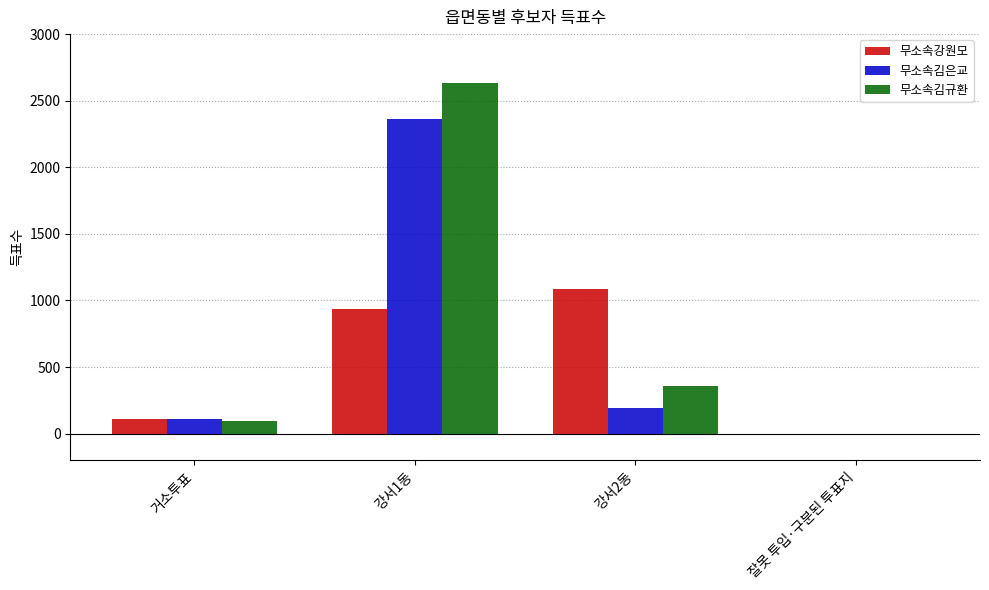

Which series has the largest total across all categories?

무소속김규환